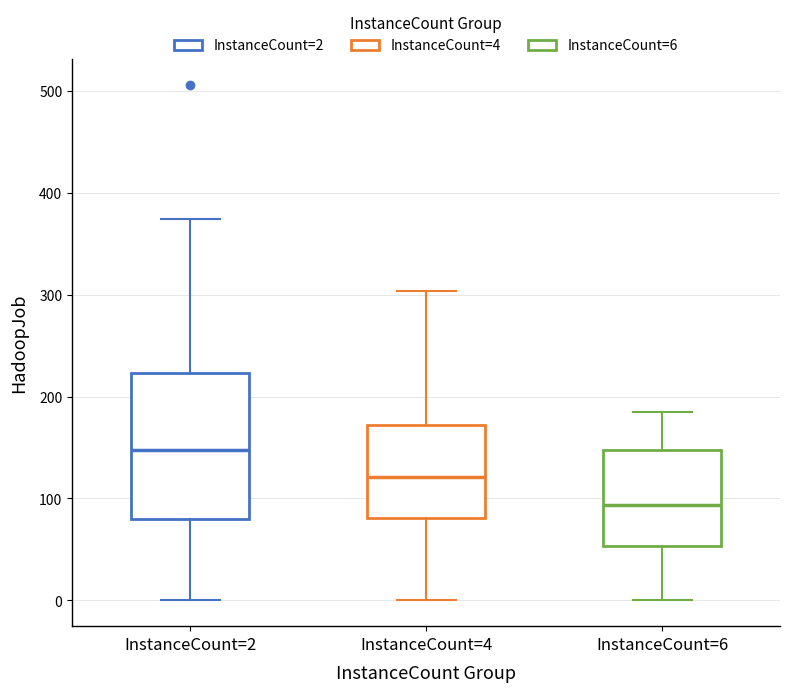

Which box is the tallest, from its lower edge to its upper edge?

InstanceCount=2